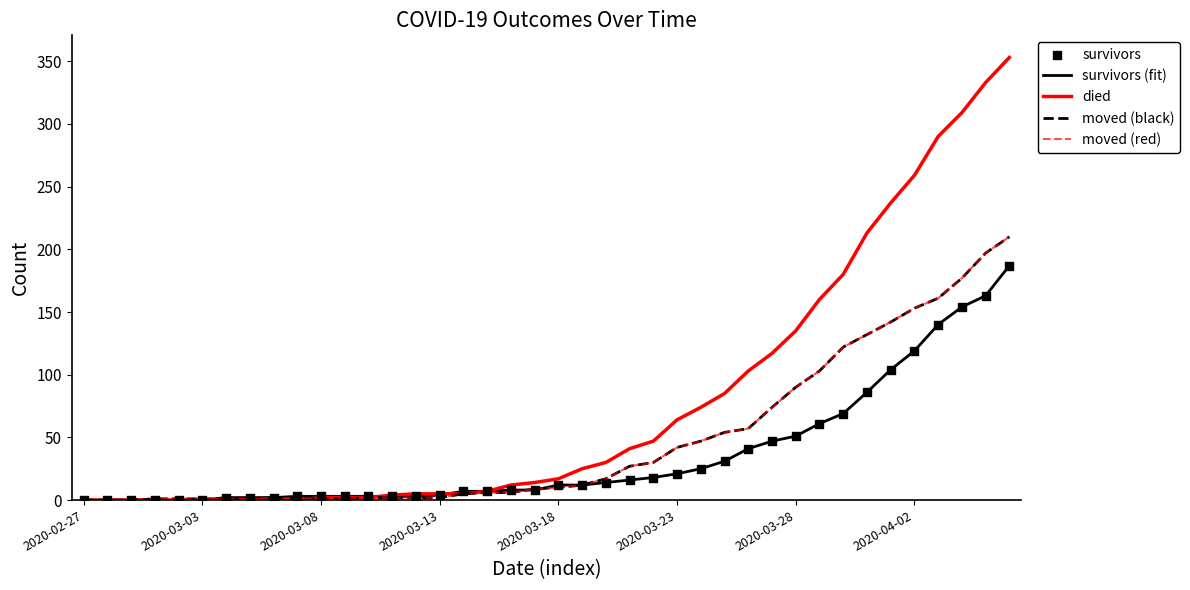

Is this an area chart (filled region under the line)?

No